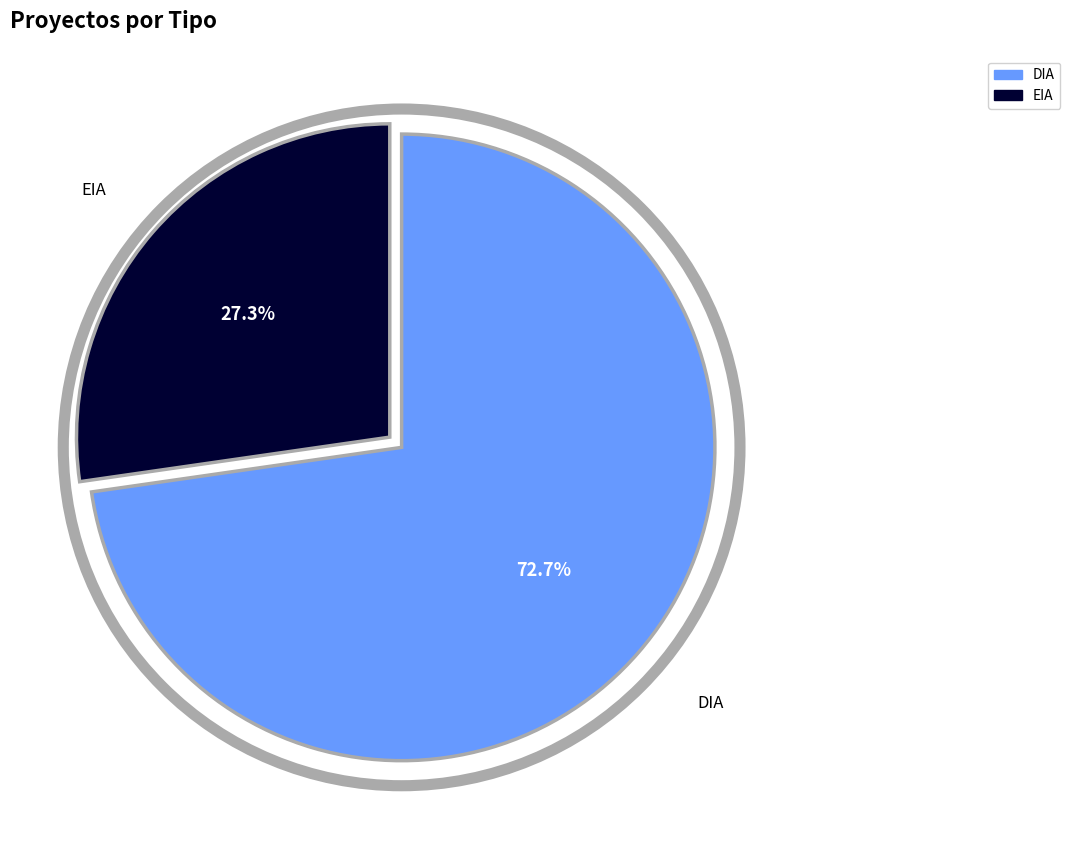

The EIA slice represents 27% of the pie. True or false?

True